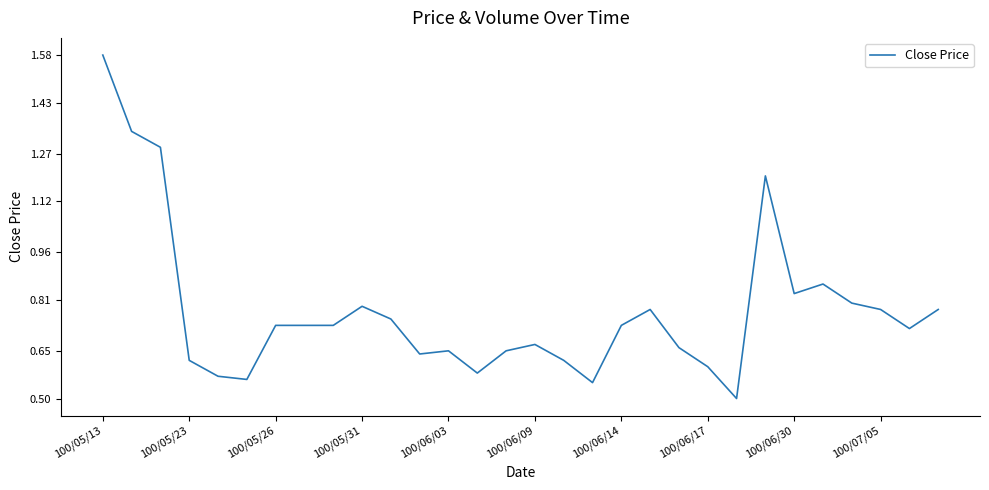

What is the minimum value shown in the chart?

0.5